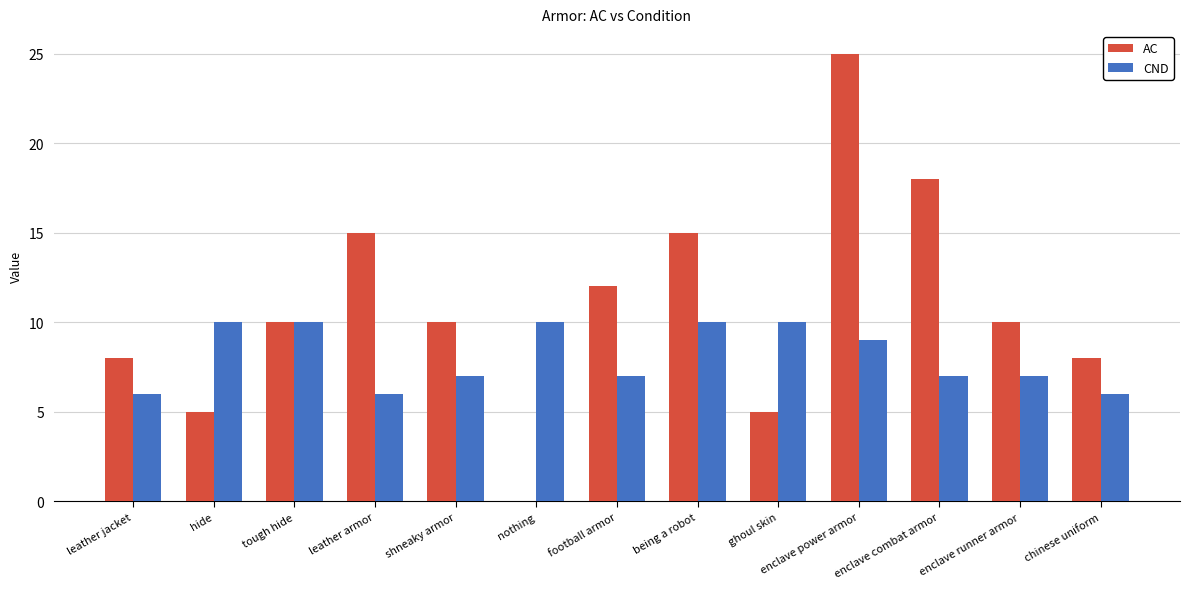

What is the average value of the CND series?

8